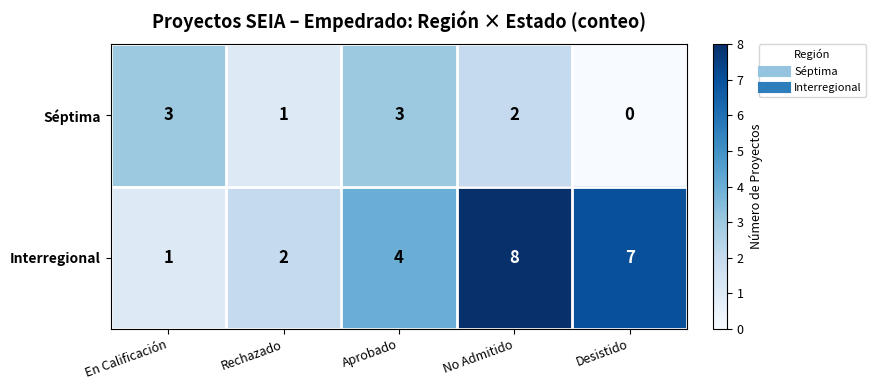

What is the sum of all Interregional values?

22